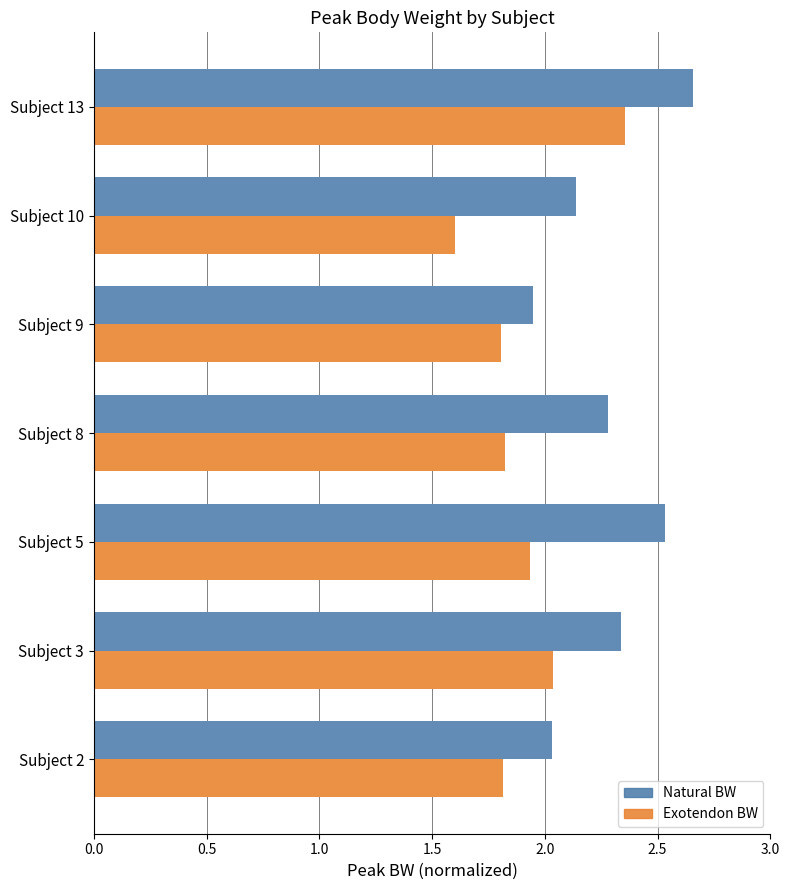

What is the smallest value displayed?

1.6